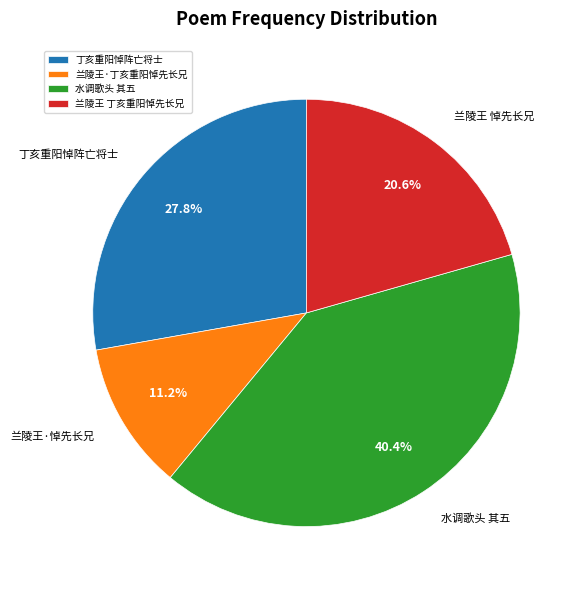

Which category has the biggest portion of the pie?

水调歌头 其五